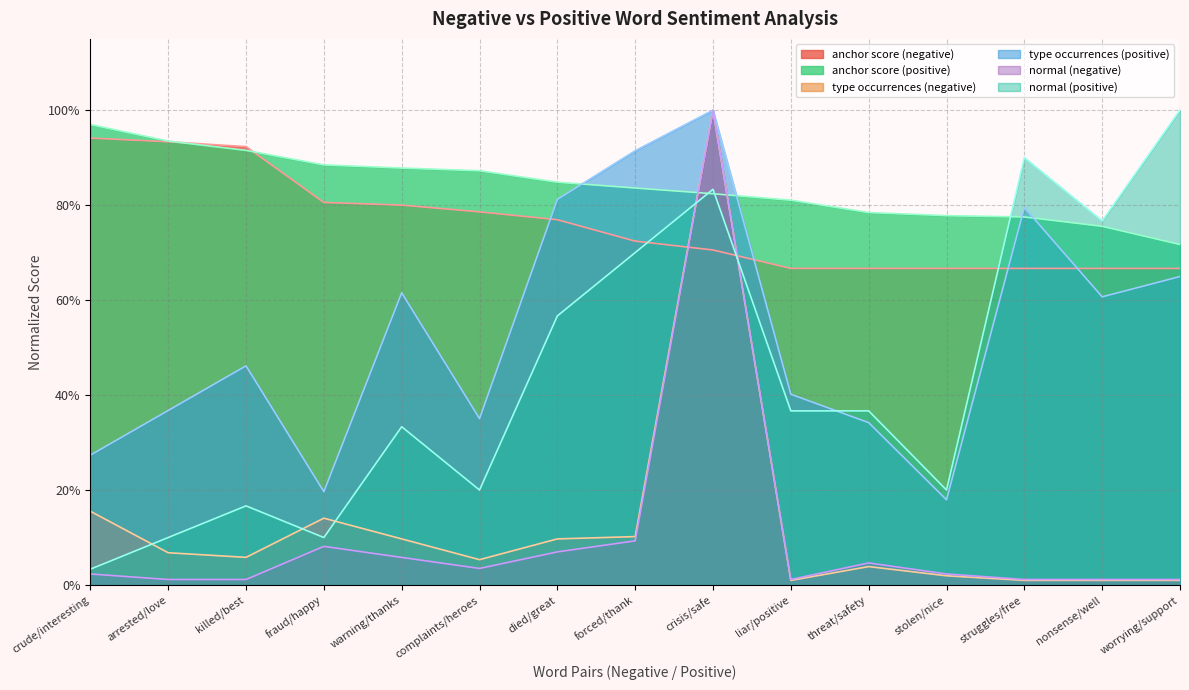

At which category does normal (negative) reach its first local peak?

fraud/happy